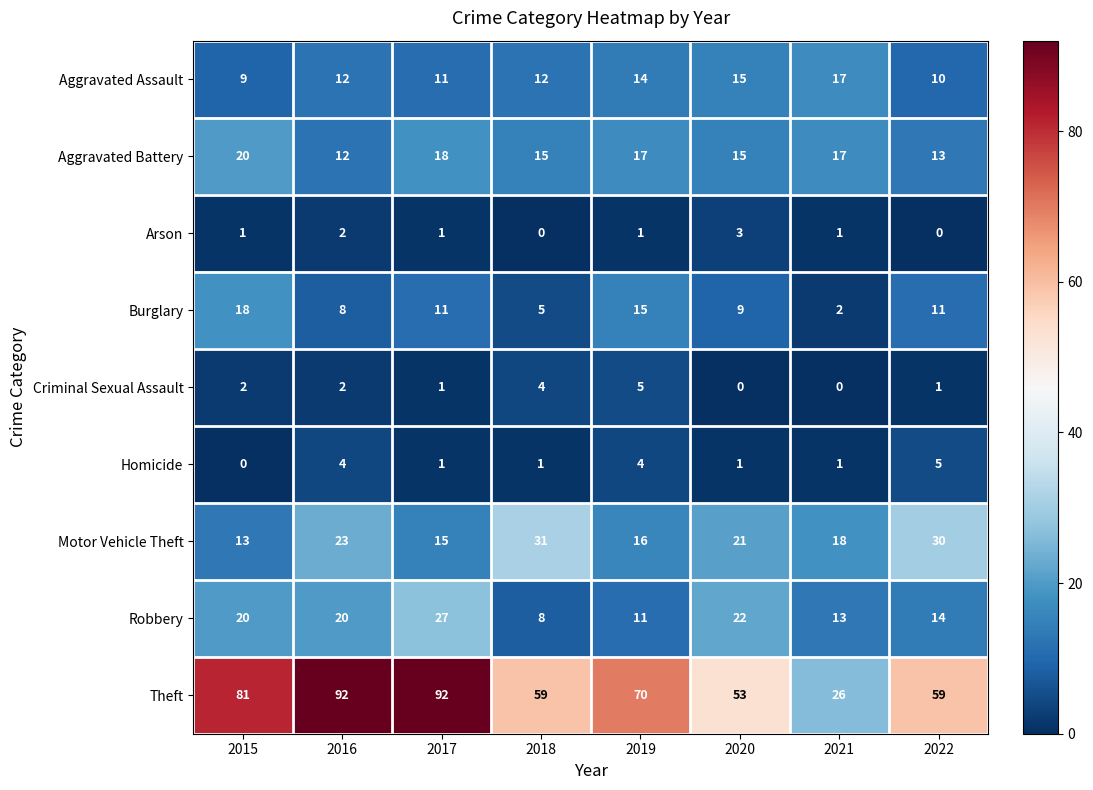

Count the number of data series in this chart.

9